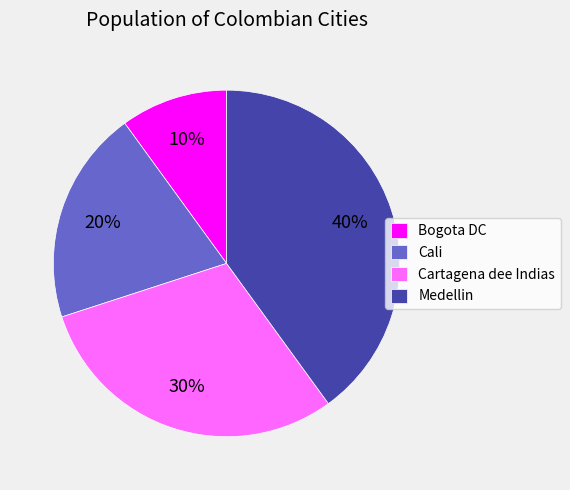

Does any single category account for the majority?

No